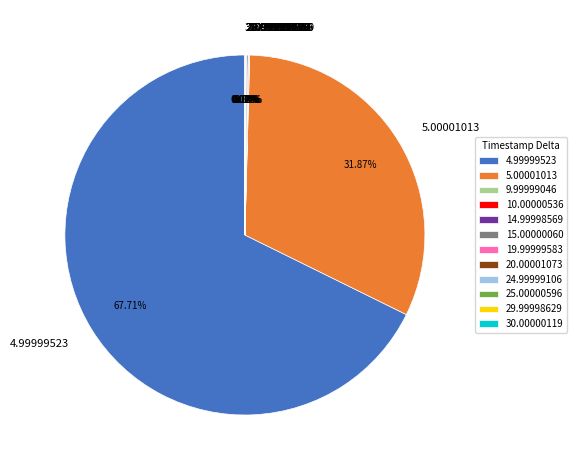

To the nearest percent, what is the average slice percentage?

8%